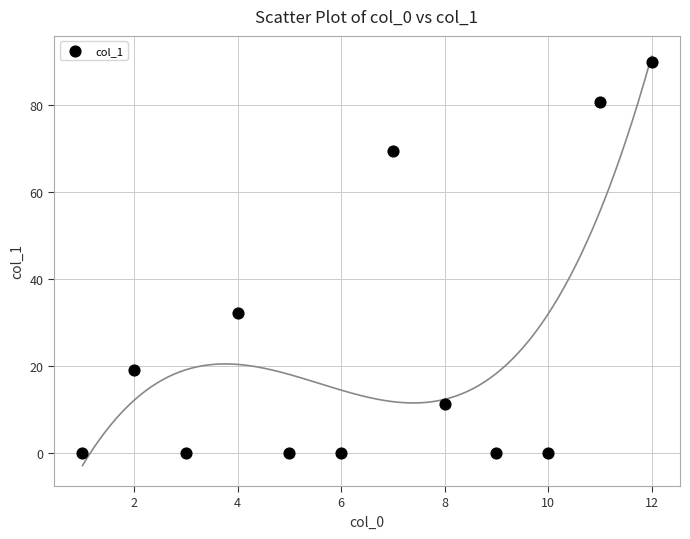

What is the average X value?

6.5